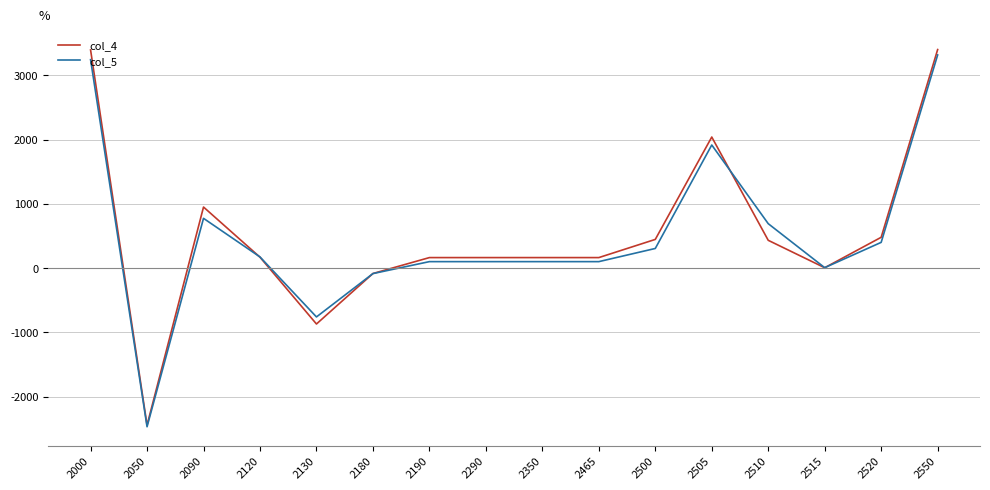

What is the difference between the maximum and minimum values in the col_4 series?

5848